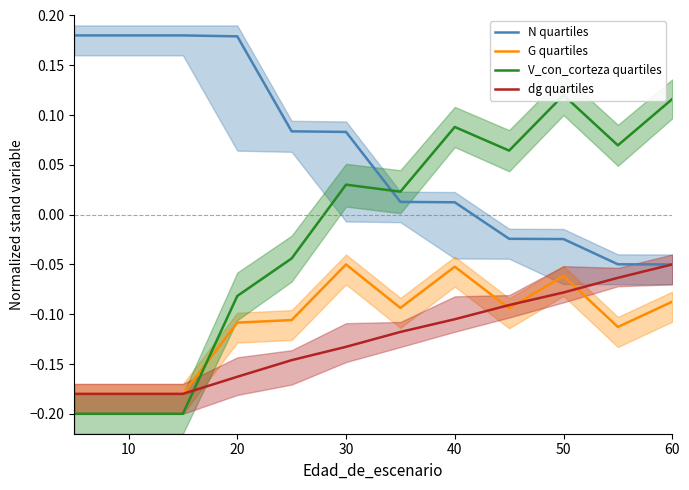

What is the lowest value of the V_con_corteza quartiles series?

-0.2